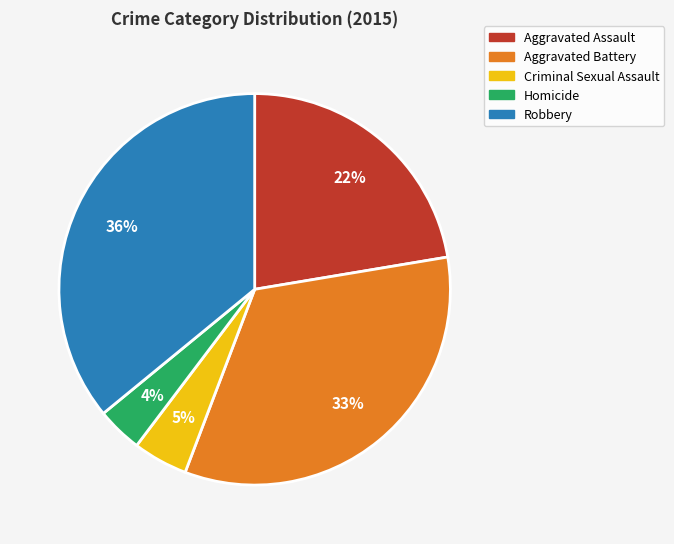

Between Aggravated Assault and Aggravated Battery, which is larger?

Aggravated Battery